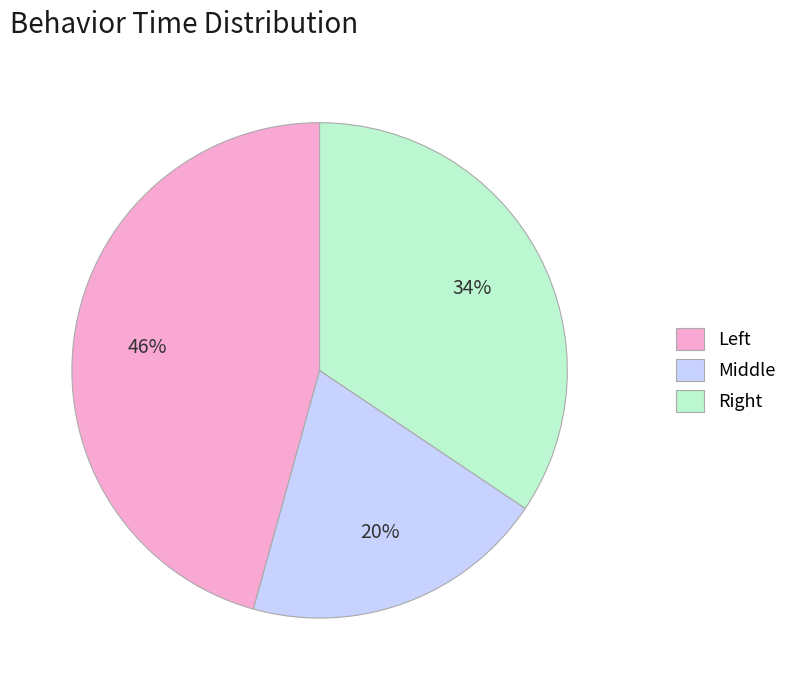

What is the smallest slice in the pie chart?

Middle